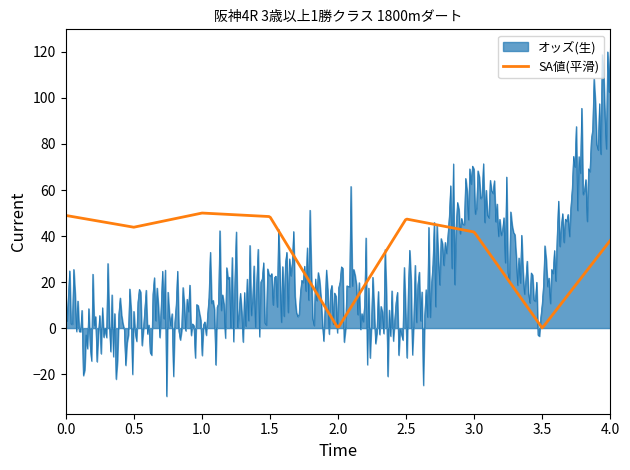

What is the minimum value shown in the chart?

-29.6